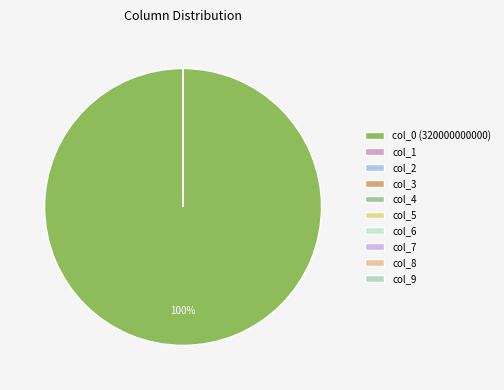

Is there a majority slice in this chart?

Yes